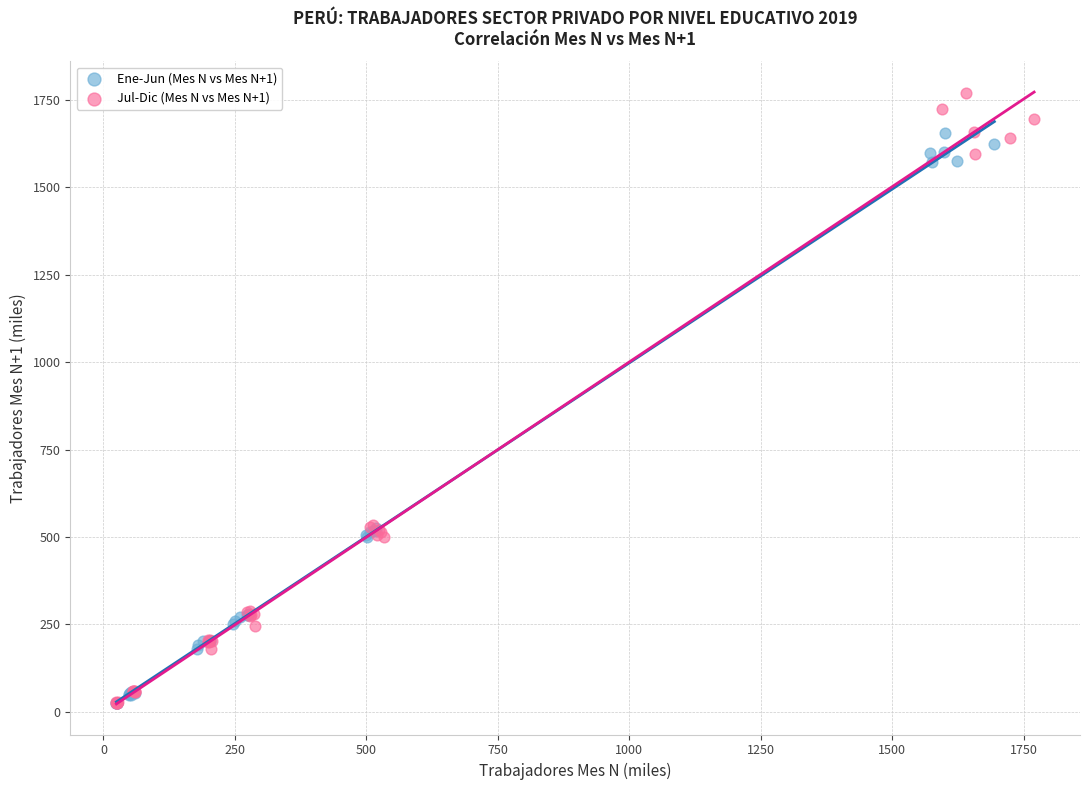

Which series has the largest Y range (max minus min)?

Jul-Dic (Mes N vs Mes N+1)